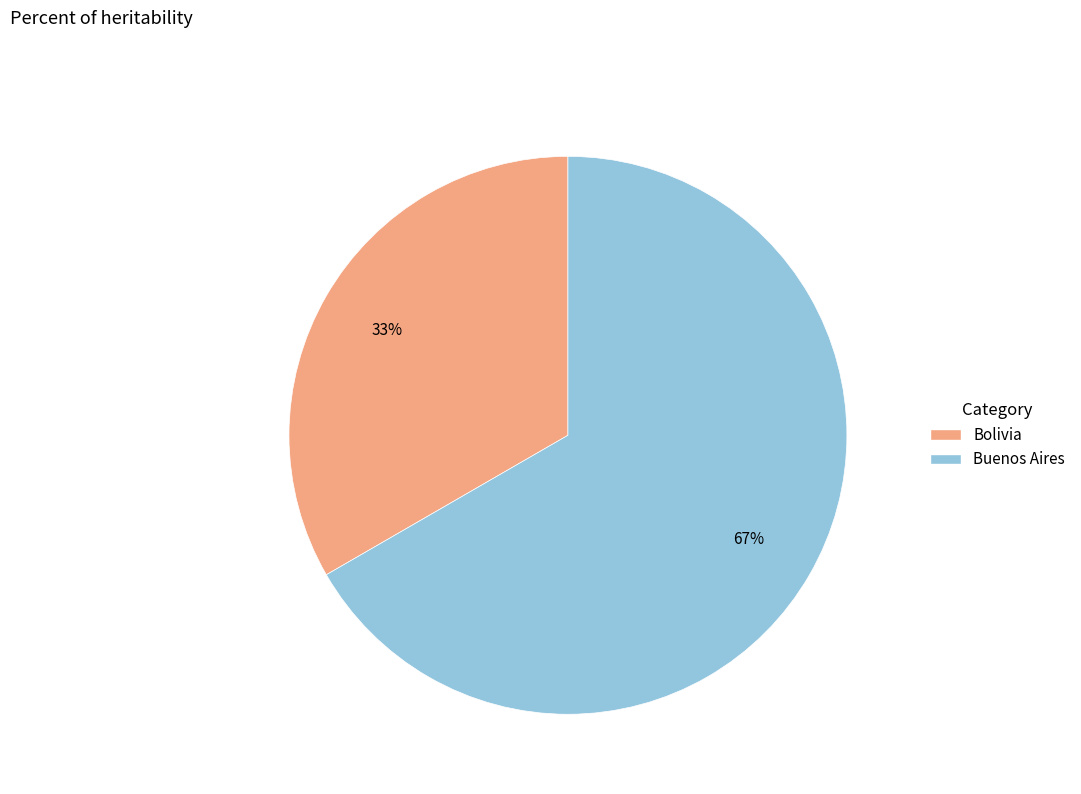

Does Buenos Aires account for over 50% of the chart?

Yes